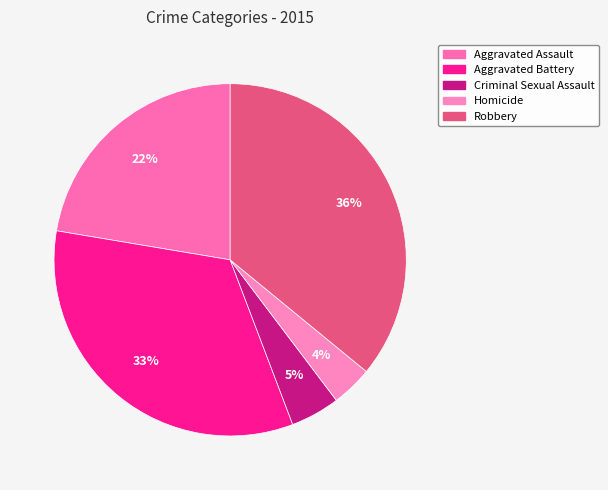

To the nearest percent, what is the difference between the Homicide and Robbery slice percentages?

32%